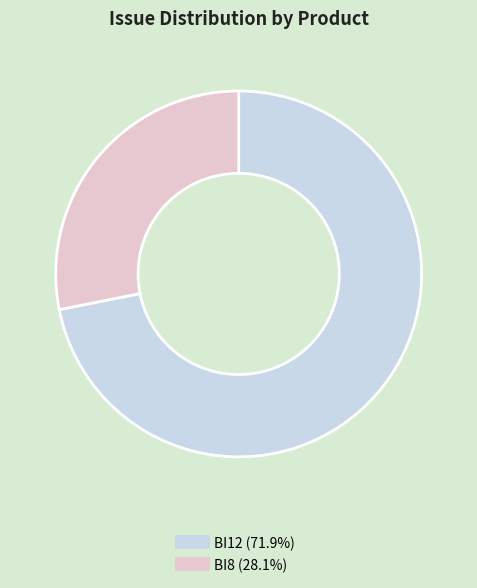

Which has a higher value, BI12 or BI8?

BI12